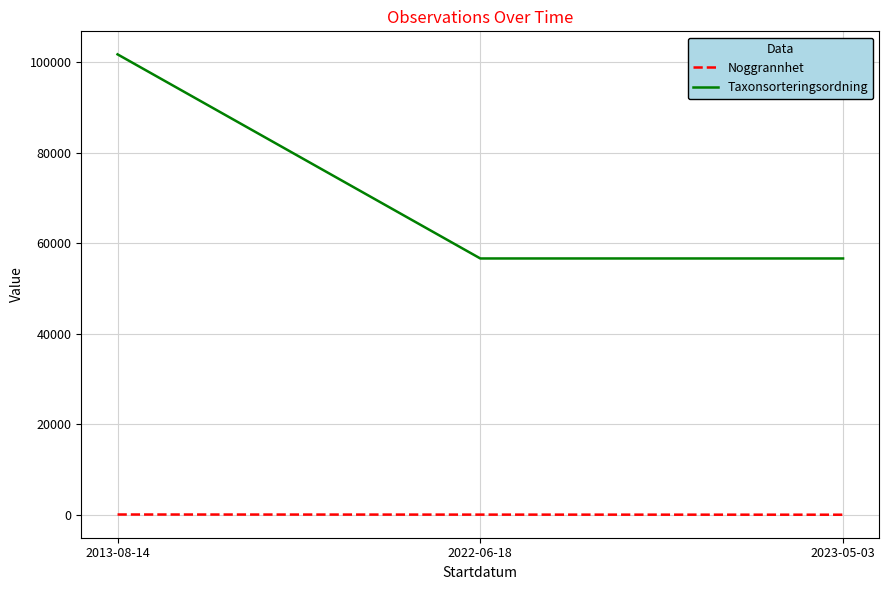

What is the total value across all series at 2013-08-14?

101730